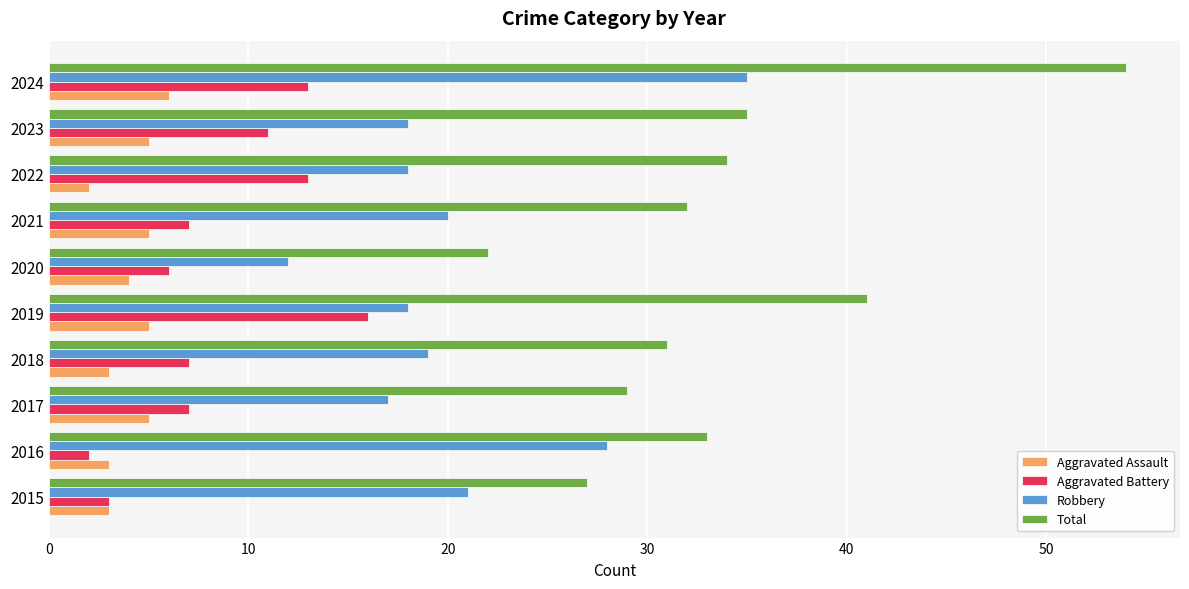

At which label is Aggravated Assault closest to 4?

2020